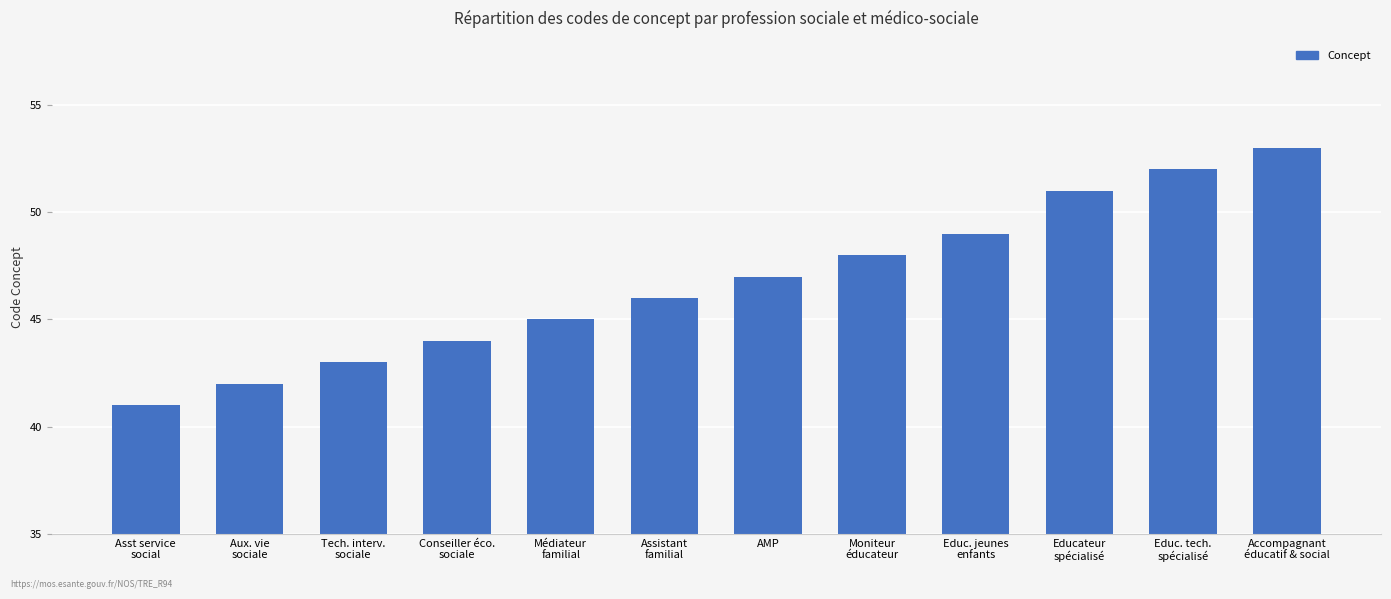

What position from the right is Médiateur
familial?

8